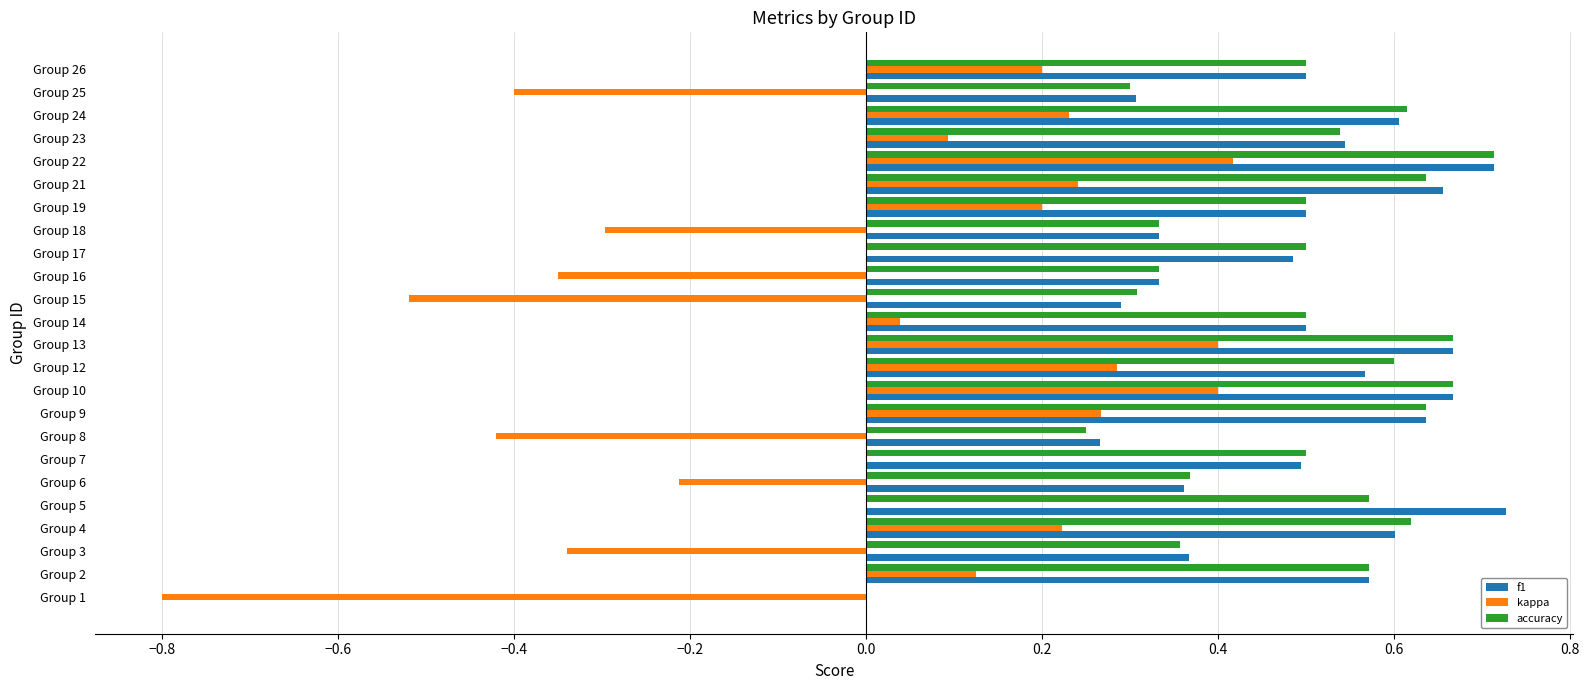

How many data points does each series have?

24